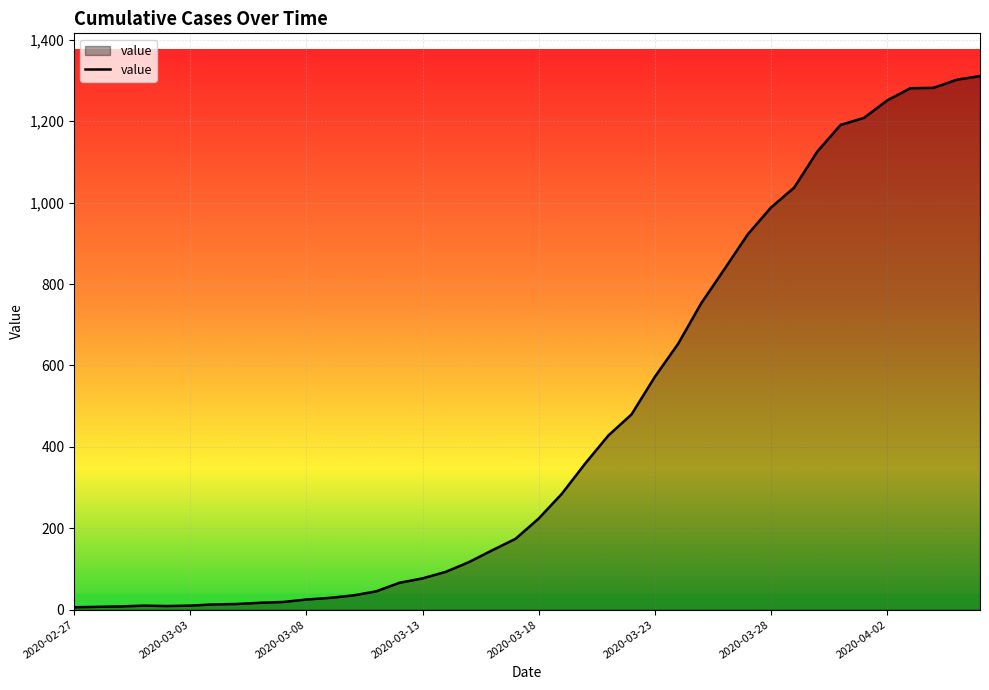

What is the difference between the maximum and minimum values?

1305